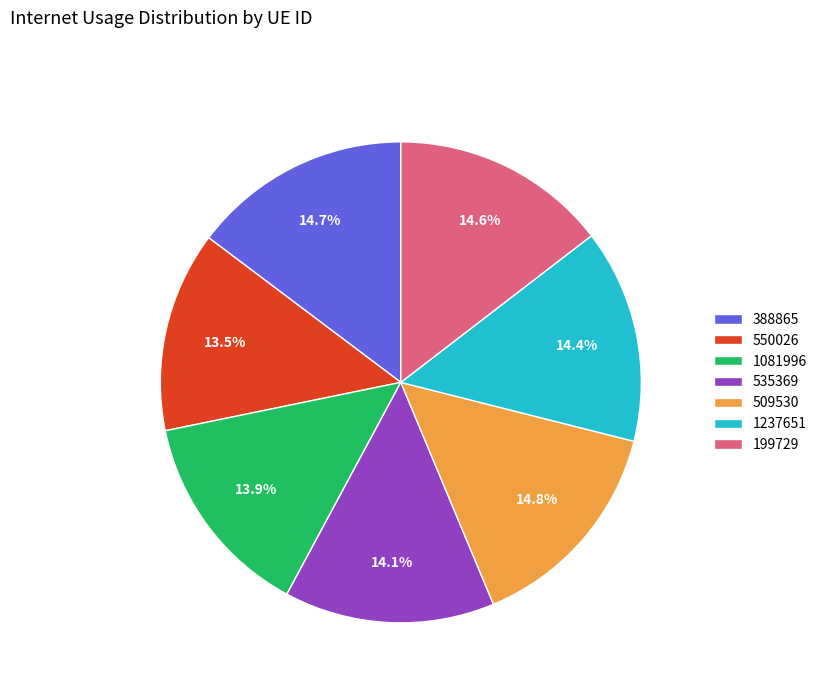

How many slices are in this pie chart?

7